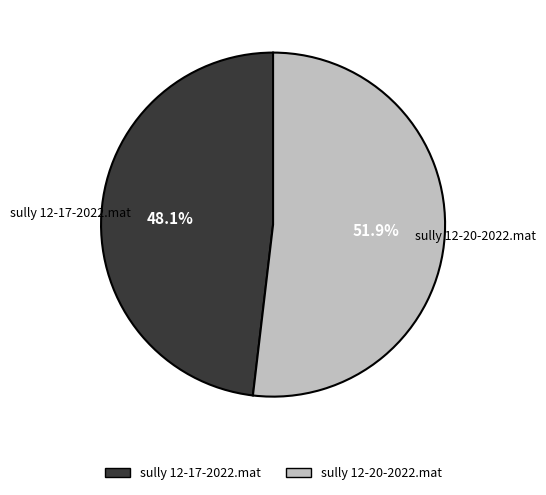

Approximately how many times larger is the value at sully 12-17-2022.mat compared to sully 12-20-2022.mat?

0.9